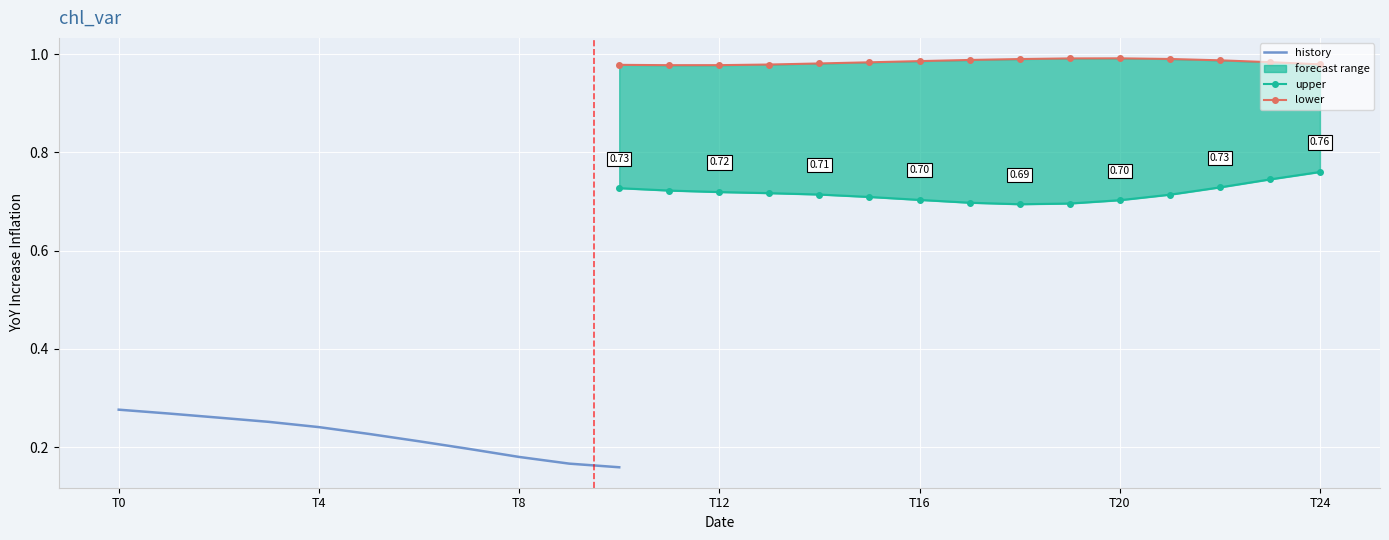

Which series has the widest spread of values?

history